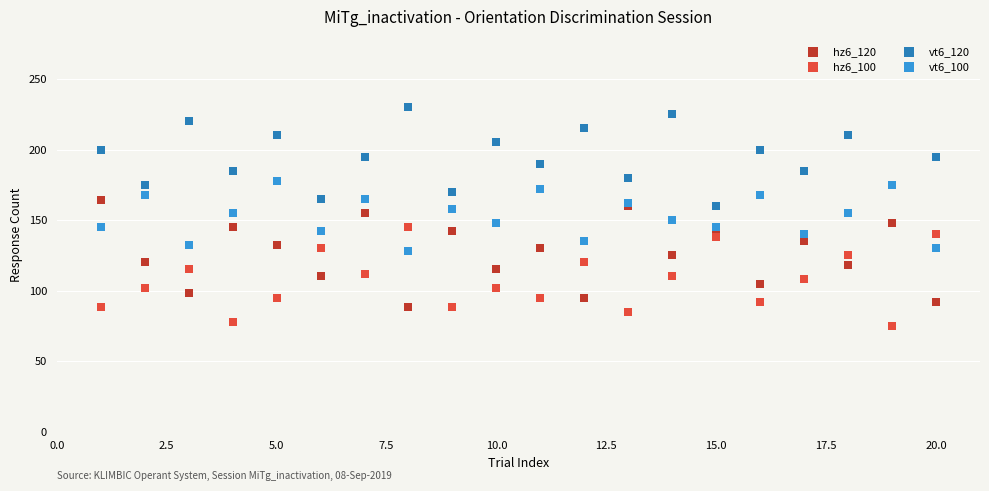

Which series reaches the maximum Y coordinate?

vt6_120